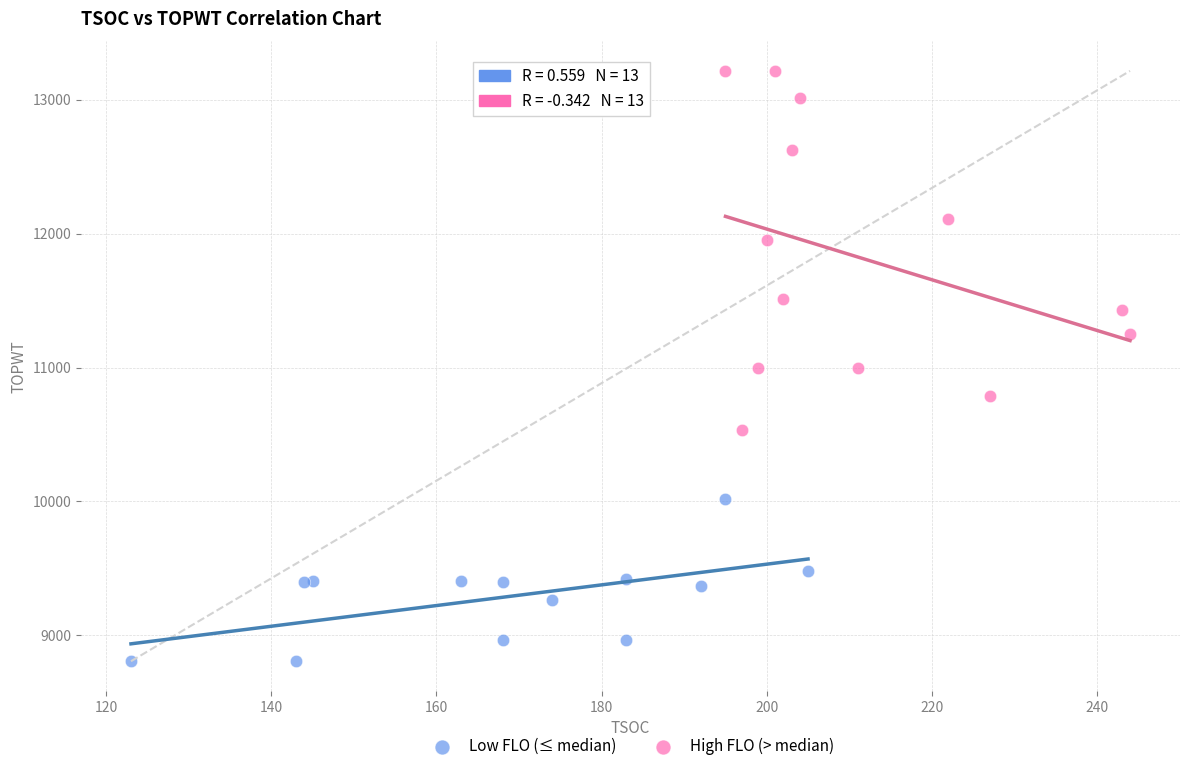

What are all the series names shown in the legend?

Low FLO (≤ median), High FLO (> median)